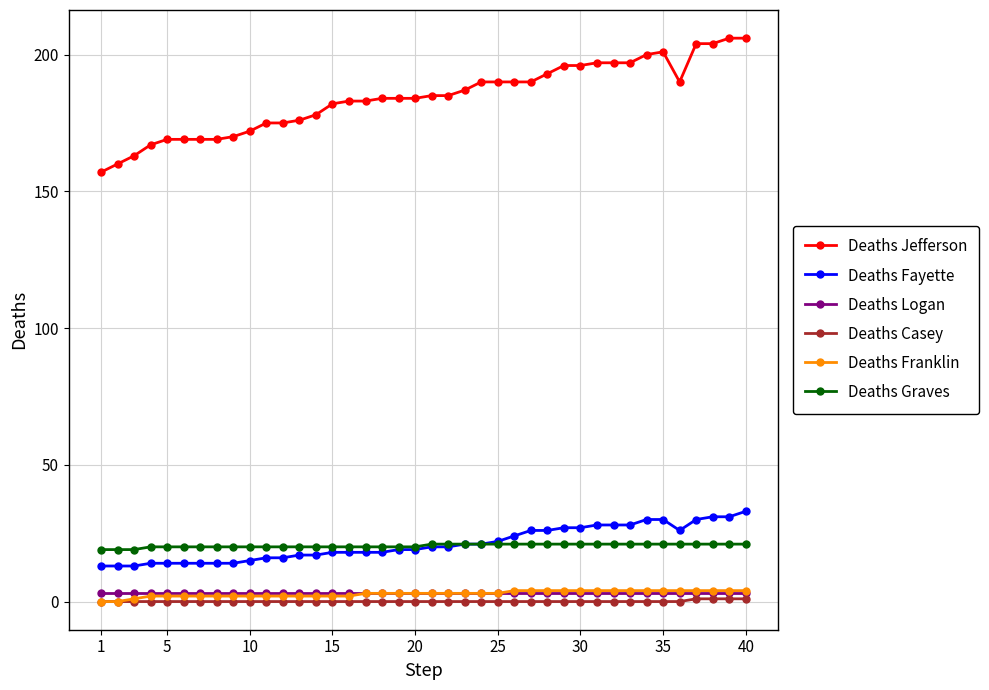

What is the maximum value for Deaths Logan?

3